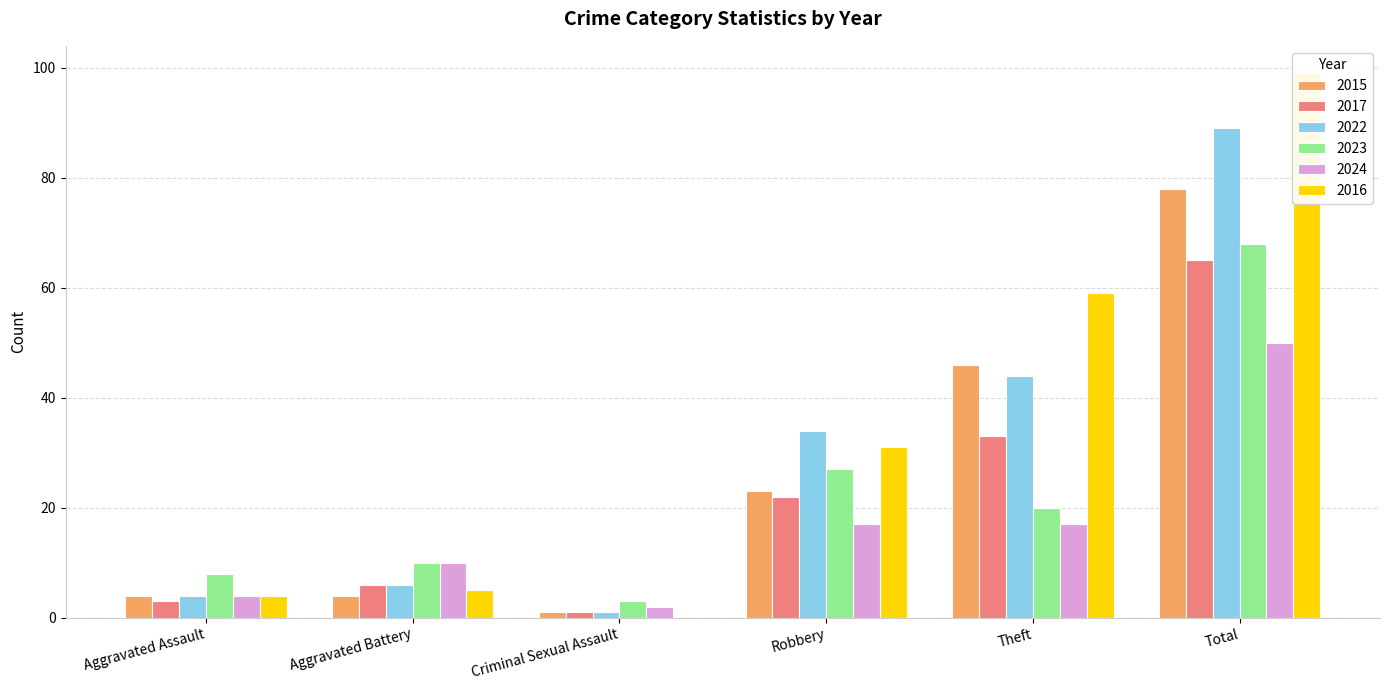

How many values in 2016 are above zero?

5